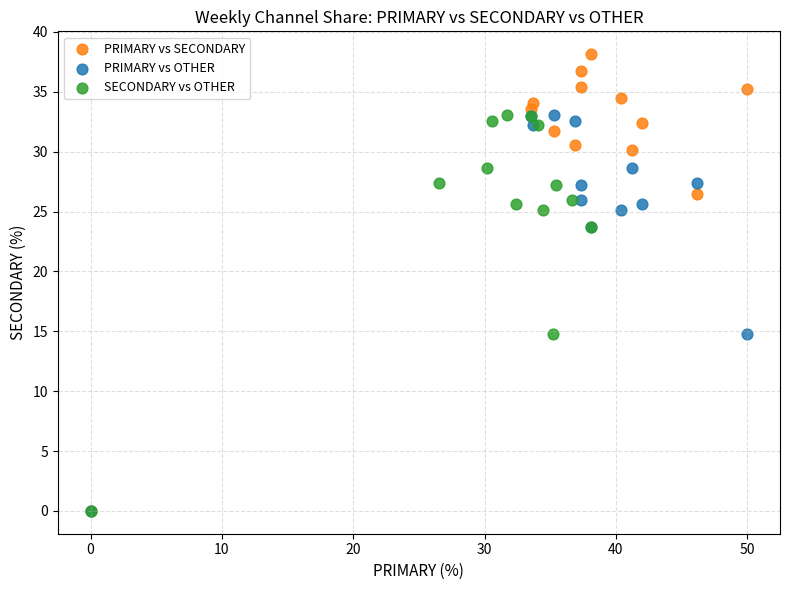

Which series reaches the maximum Y coordinate?

PRIMARY vs SECONDARY